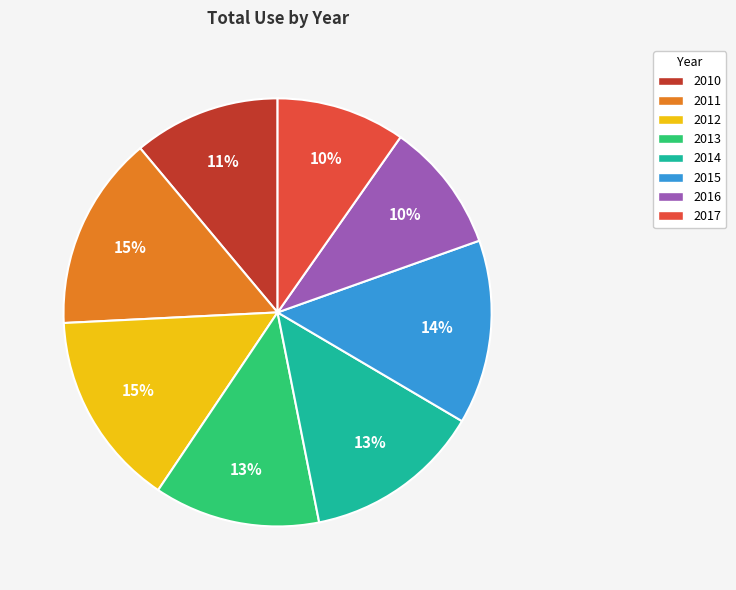

Is it true that 2013 is 13% of the pie?

True